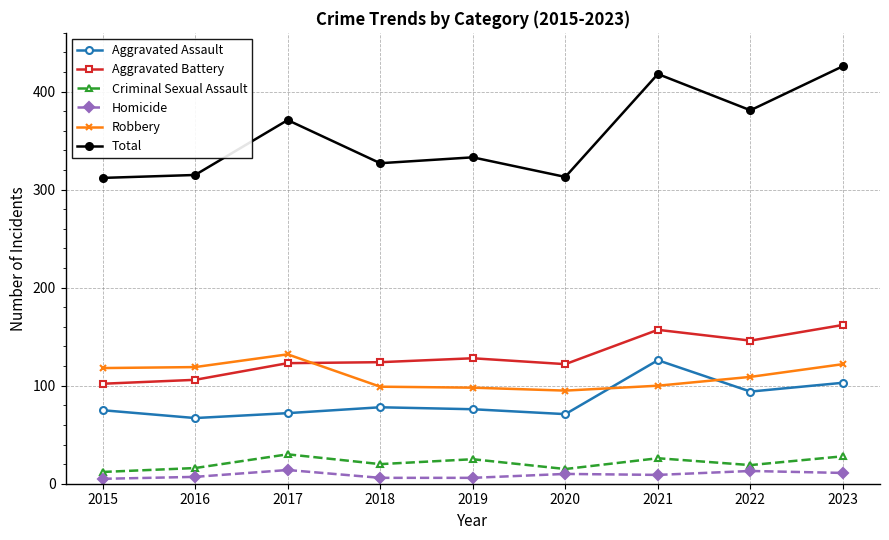

Rank the series at 2023 from lowest to highest value.

Homicide, Criminal Sexual Assault, Aggravated Assault, Robbery, Aggravated Battery, Total